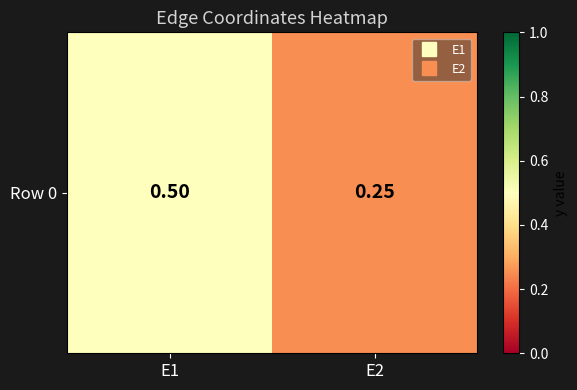

Rank the categories by value from lowest to highest.

E2, E1